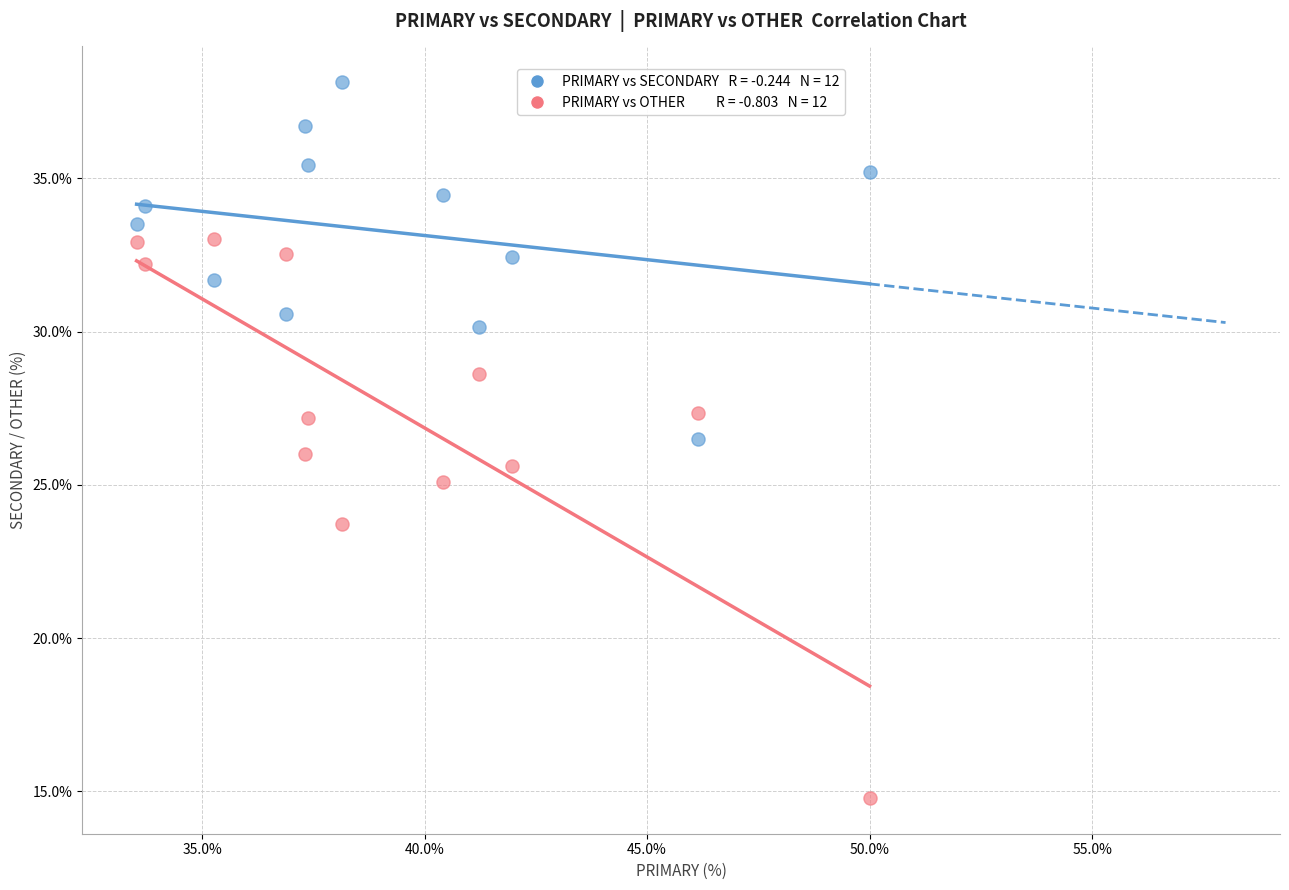

Across all data points, what is the range of Y values (max minus min)?

23.4